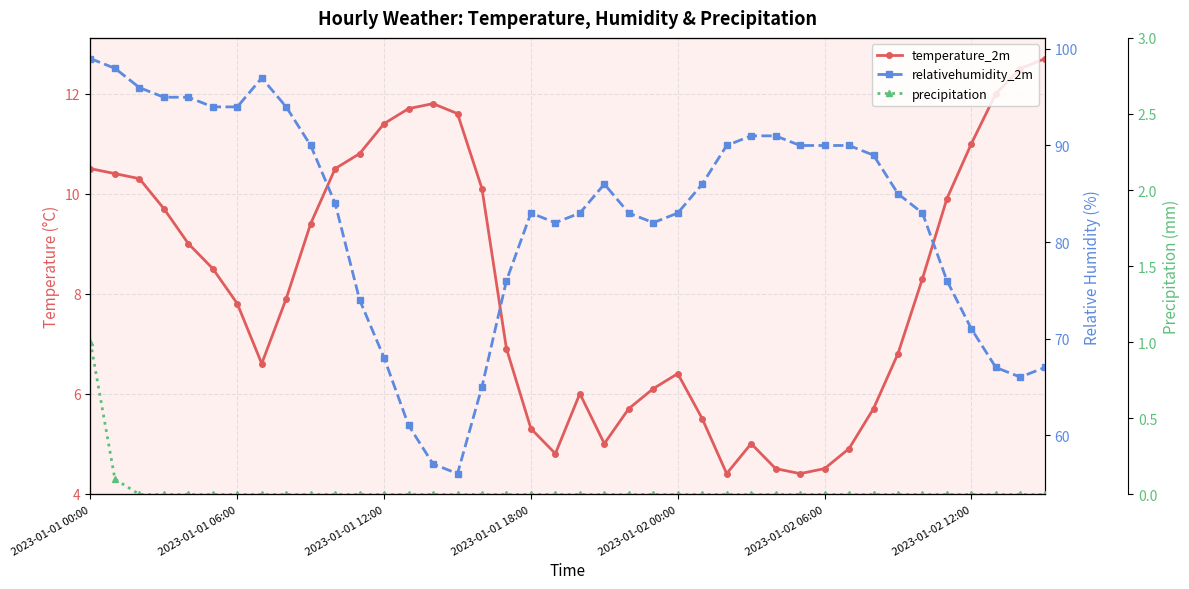

How many data points in temperature_2m are less than 8?

20